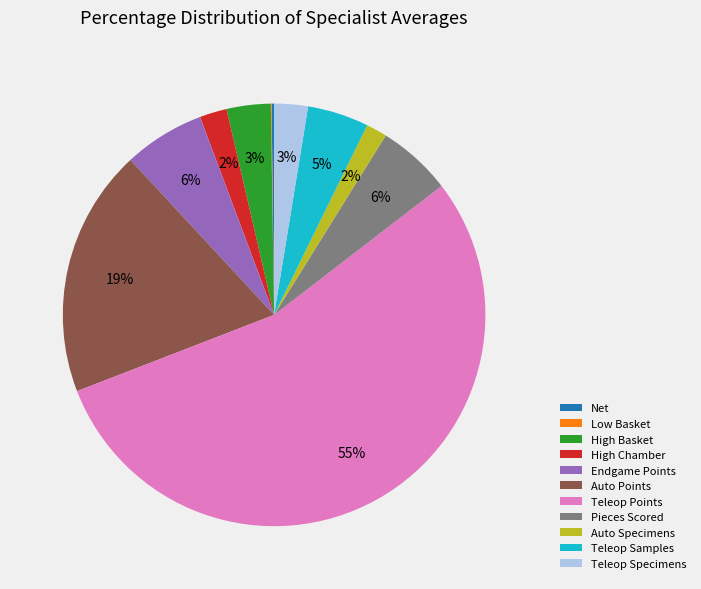

Do Pieces Scored and Endgame Points together represent more than half of the pie?

No